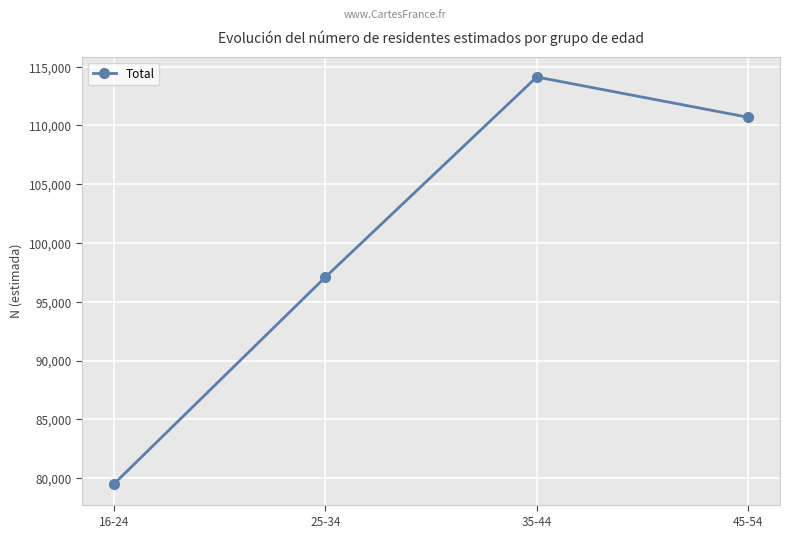

Where does the data first go above 110696?

35-44